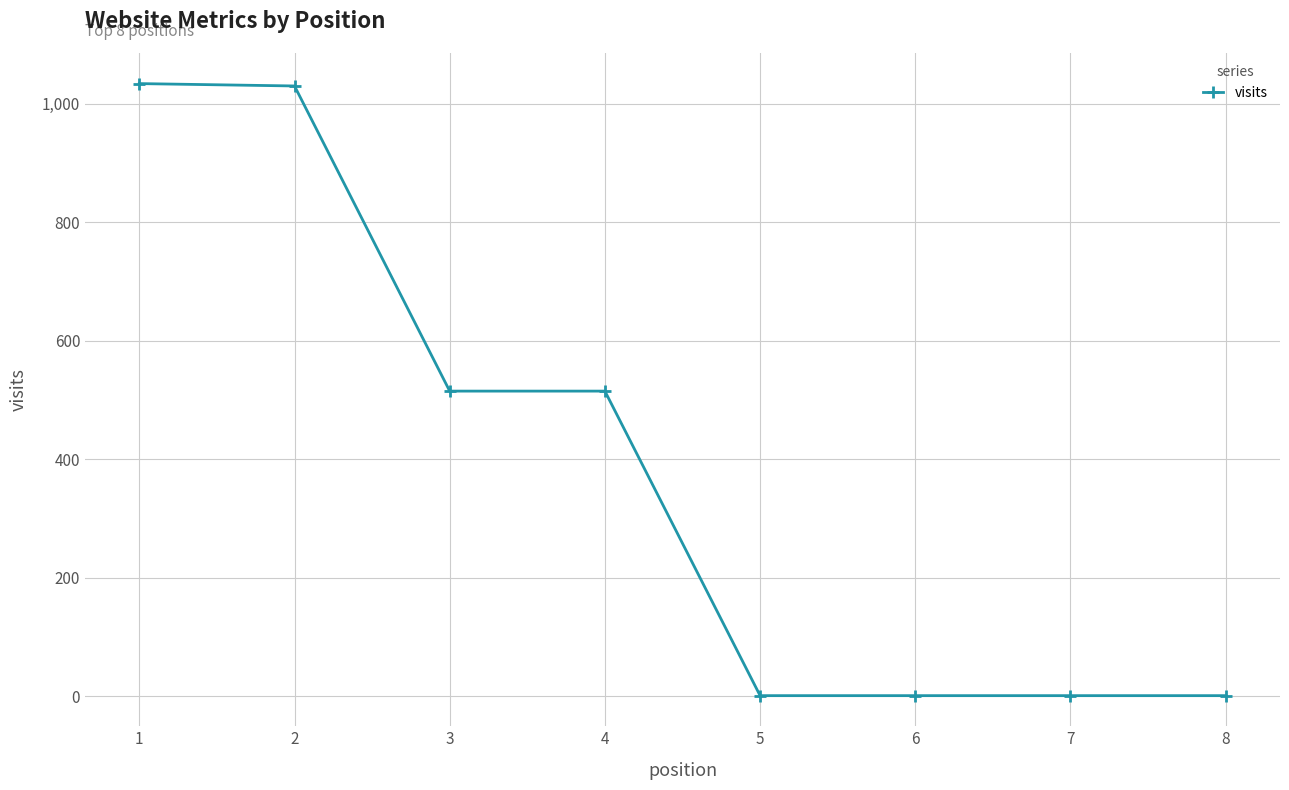

What is the average value?

387